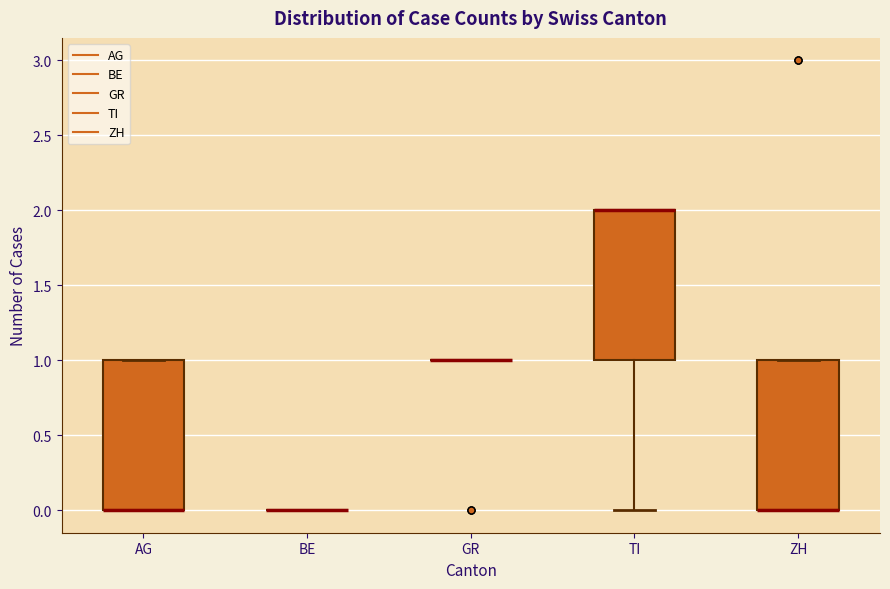

Reading left to right, read every box against the y-axis: the position of its median line, the range the box covers, and the ends of its whiskers. The values are not printed on the chart, so give them approximately, as read against the axis.

AG: median 0 (drawn on the box's lower edge), box 0 to 1, whiskers 0 to 1
BE: box collapsed to a line at 0, whiskers 0 to 0
GR: box collapsed to a line at 1, whiskers 1 to 1
TI: median 2 (drawn on the box's upper edge), box 1 to 2, whiskers 0 to 2
ZH: median 0 (drawn on the box's lower edge), box 0 to 1, whiskers 0 to 1